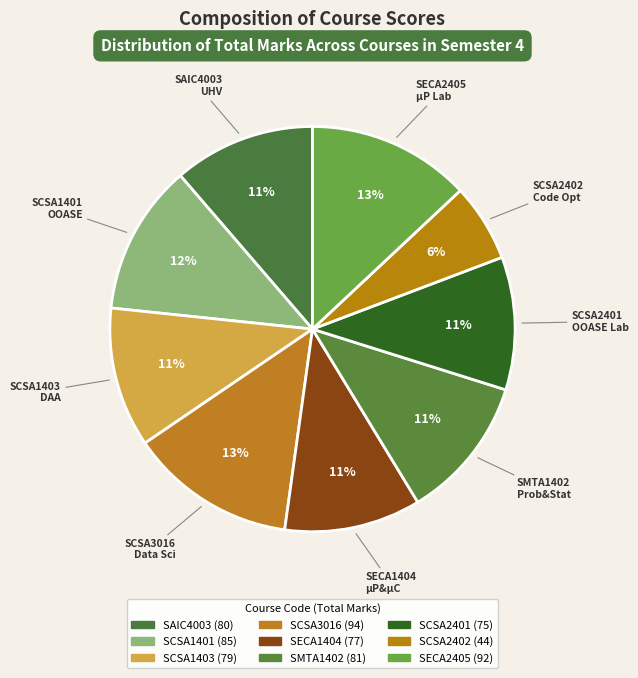

The SCSA3016 slice represents 4% of the pie. True or false?

False